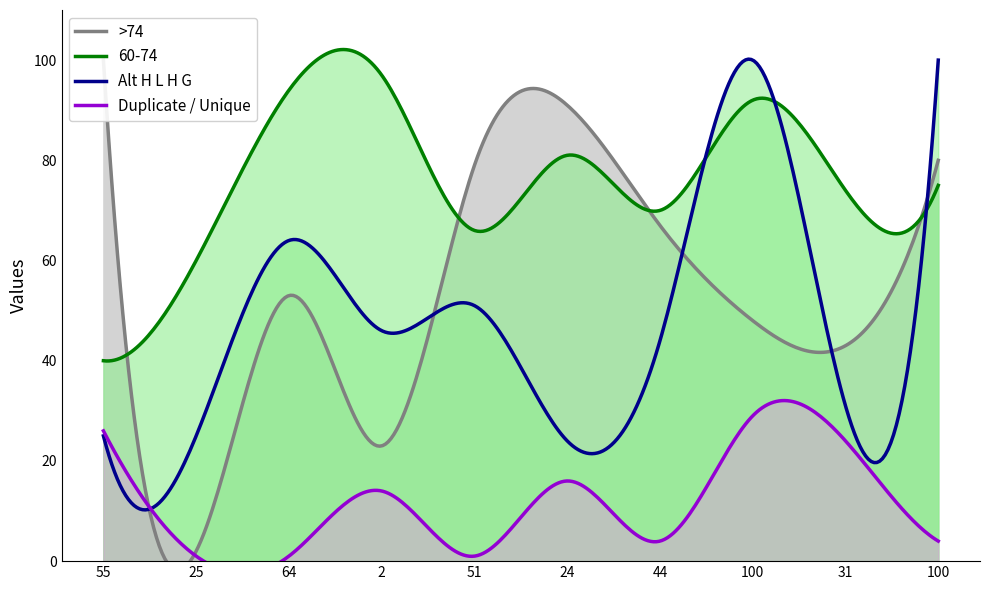

Which series has the widest spread of values?

>74